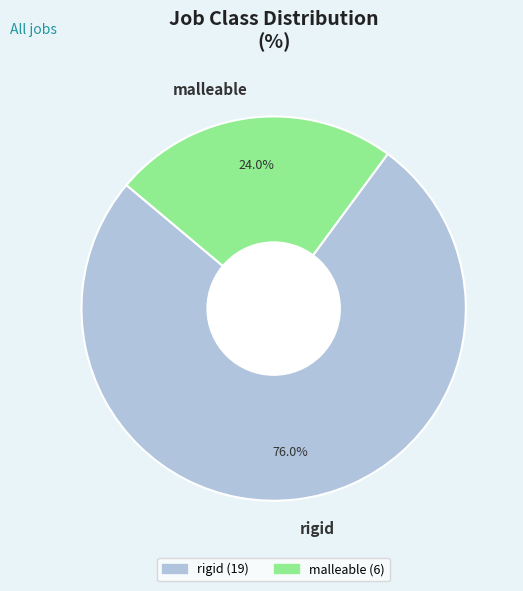

Which has a higher value, malleable or rigid?

rigid